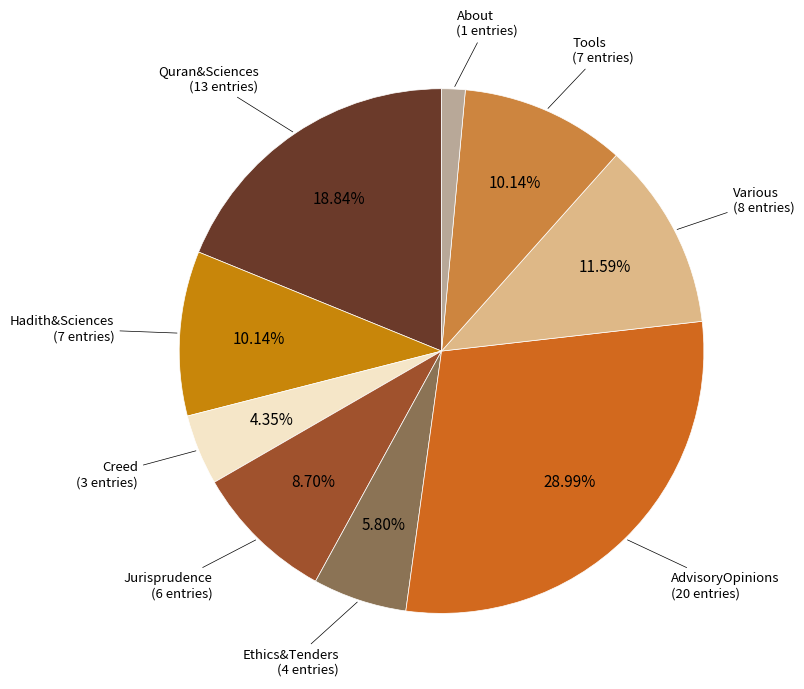

Which slice is the largest?

AdvisoryOpinions